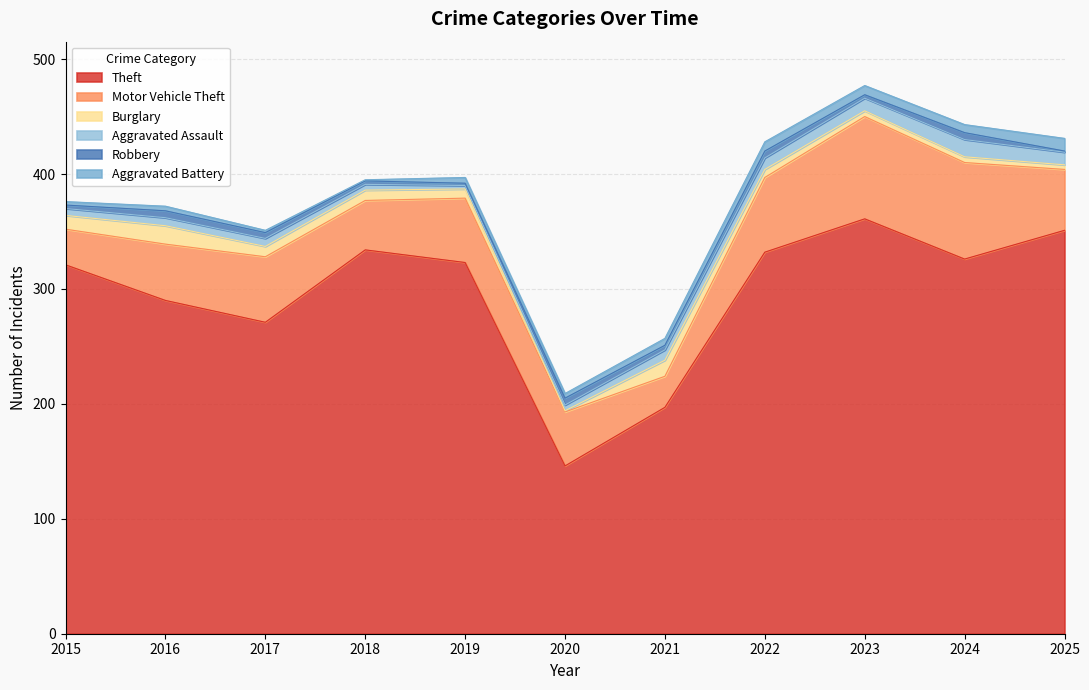

Count the number of data series in this chart.

6